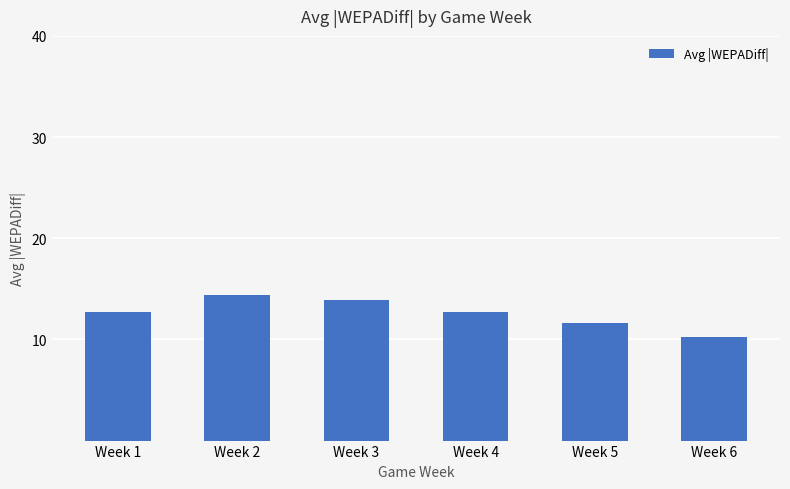

Where does the data first go above 12?

Week 1